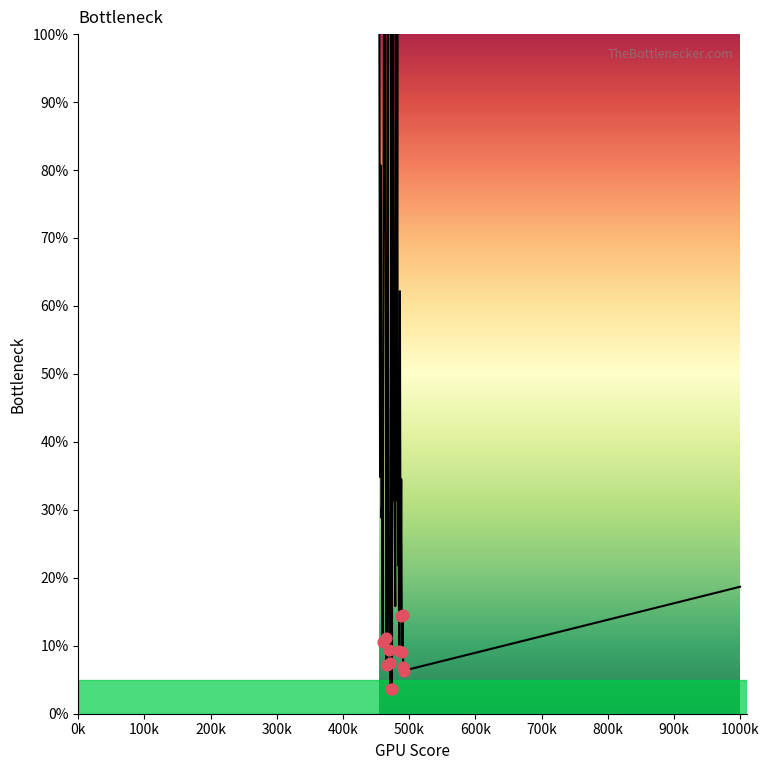

What is the smallest value displayed?

3.7